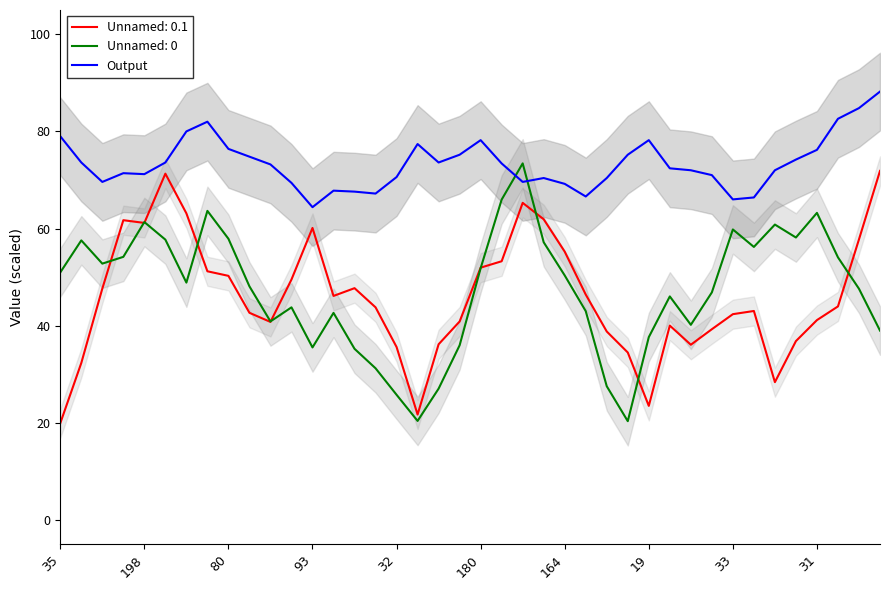

At which label does the data first exceed 73?

35